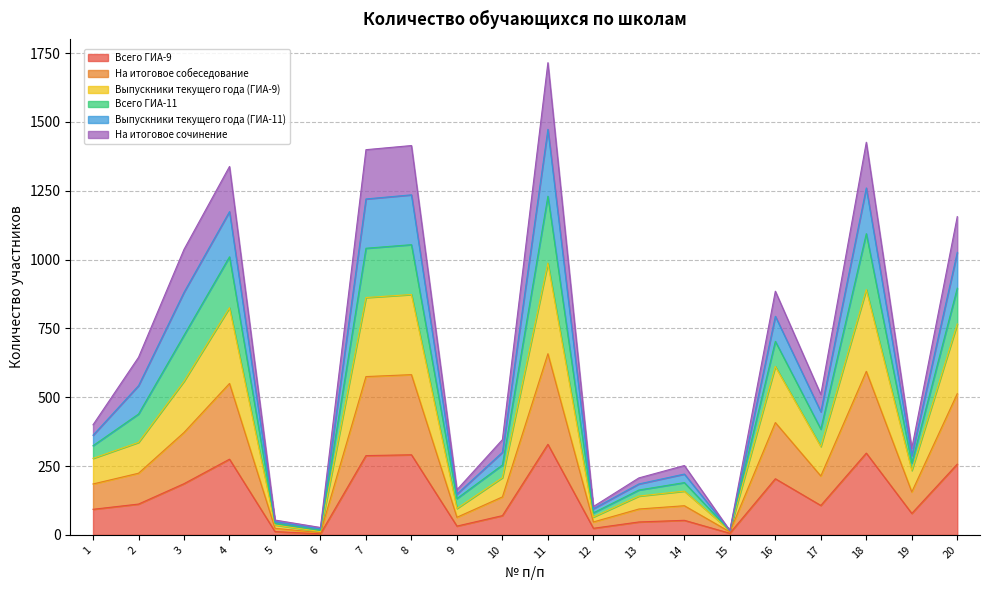

List the labels in order of Выпускники текущего года (ГИА-9) value, largest first.

11, 18, 8, 7, 4, 20, 16, 3, 2, 17, 1, 19, 10, 14, 13, 9, 12, 5, 15, 6